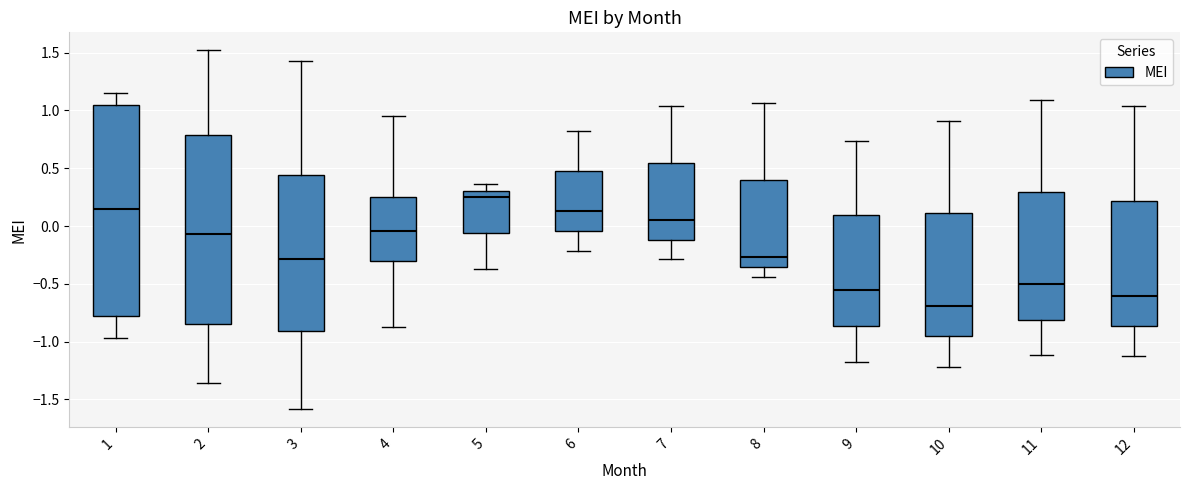

Comparing the boxes themselves (not the whiskers), which one is the tallest?

1